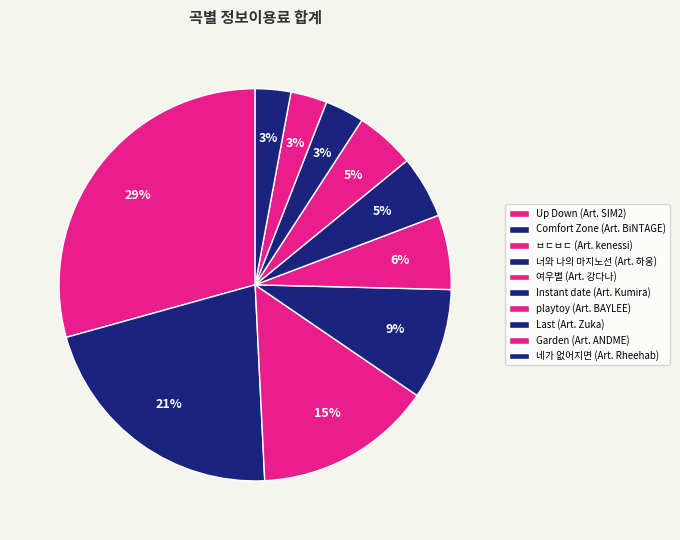

True or false: 너와 나의 마지노선 (Art. 하웅) accounts for 4% of the total.

False